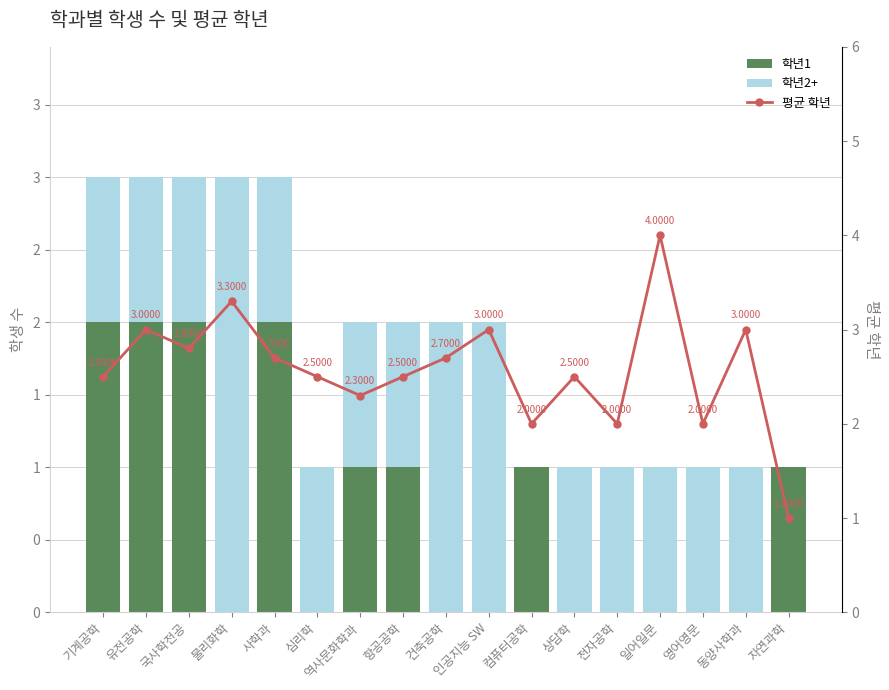

Where does the 평균 학년 series first go above 2?

기계공학